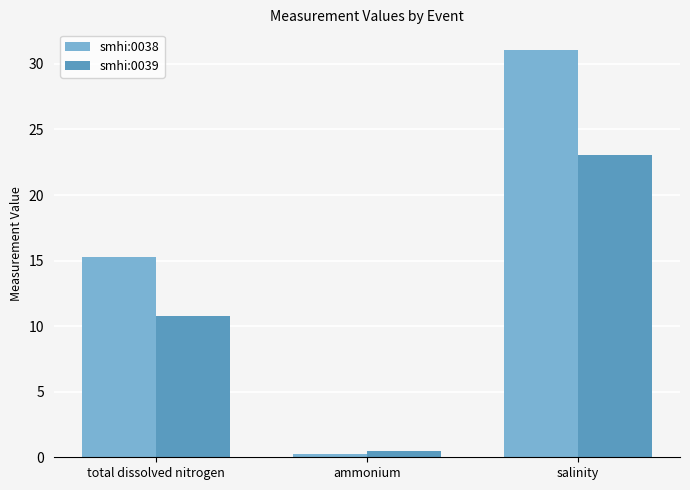

What is the total value across all series at salinity?

54.1